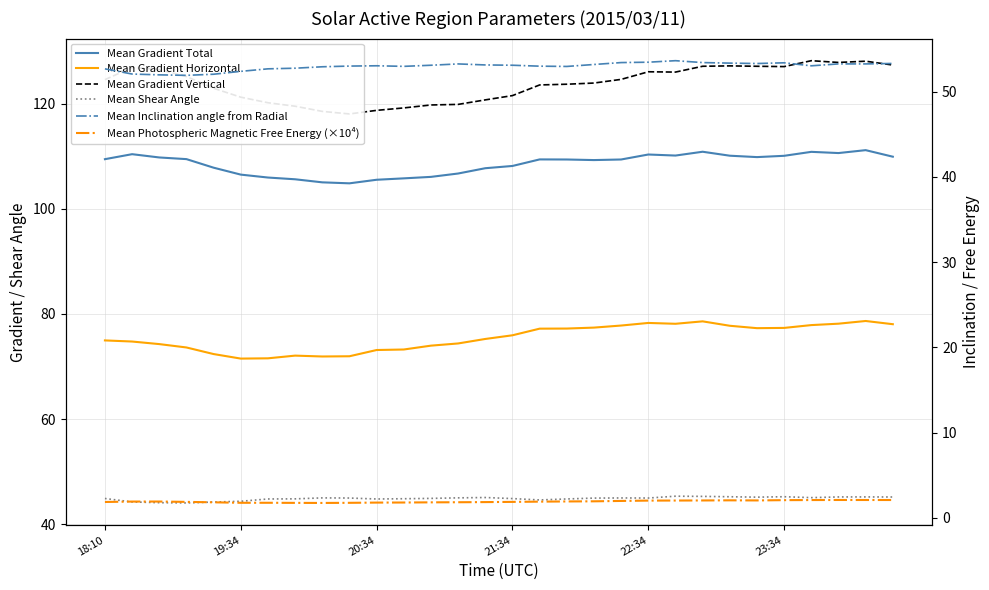

Is this an area chart (filled region under the line)?

No